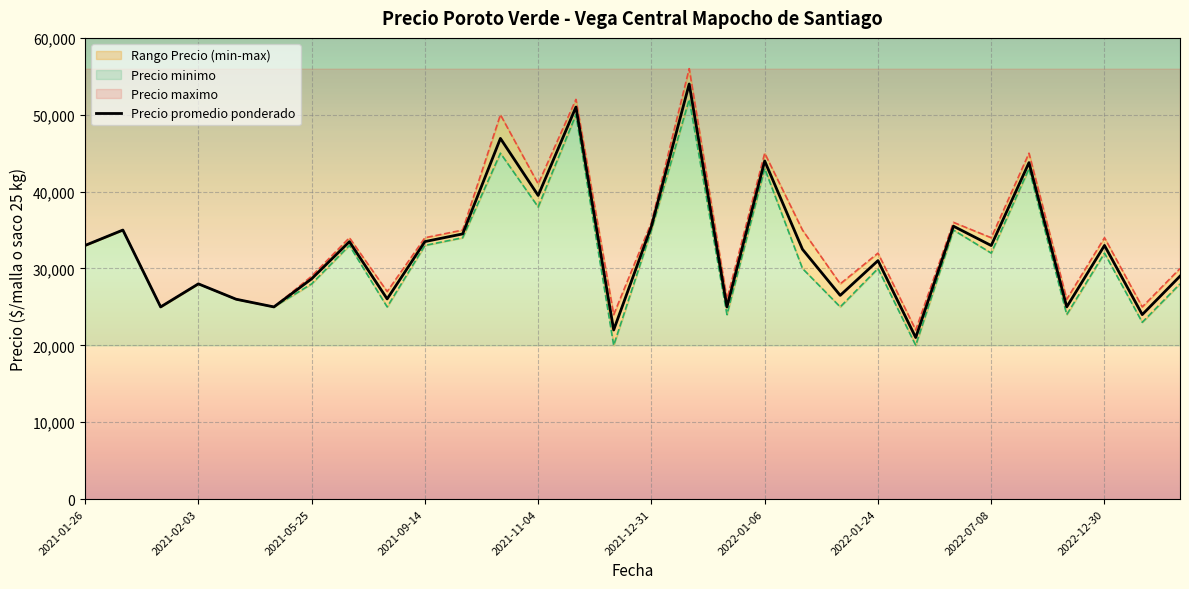

The value of Precio promedio ponderado at 2021-05-25 is 28656. True or false?

True